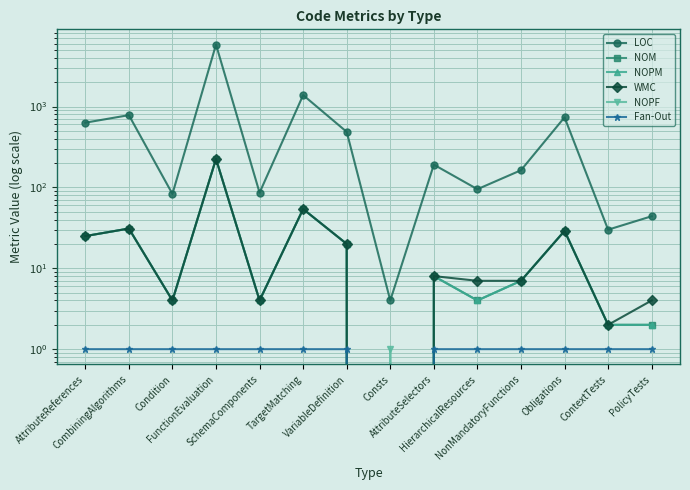

How many lines are shown in the chart?

6